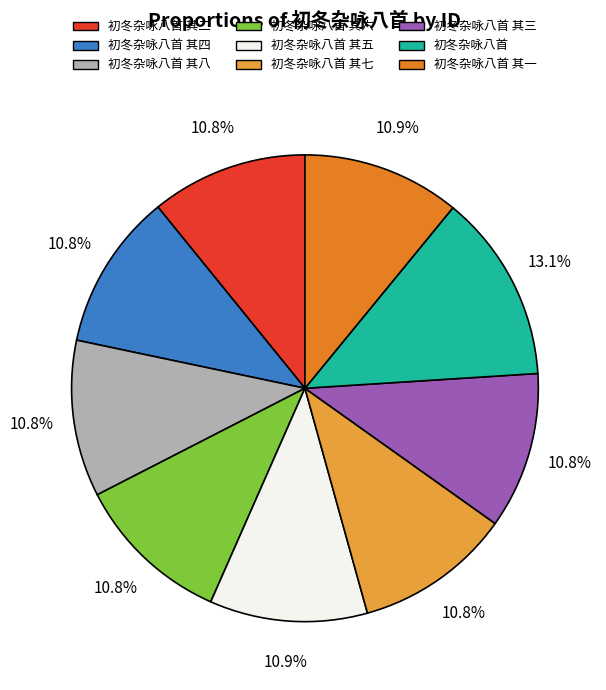

Which category has the biggest portion of the pie?

初冬杂咏八首